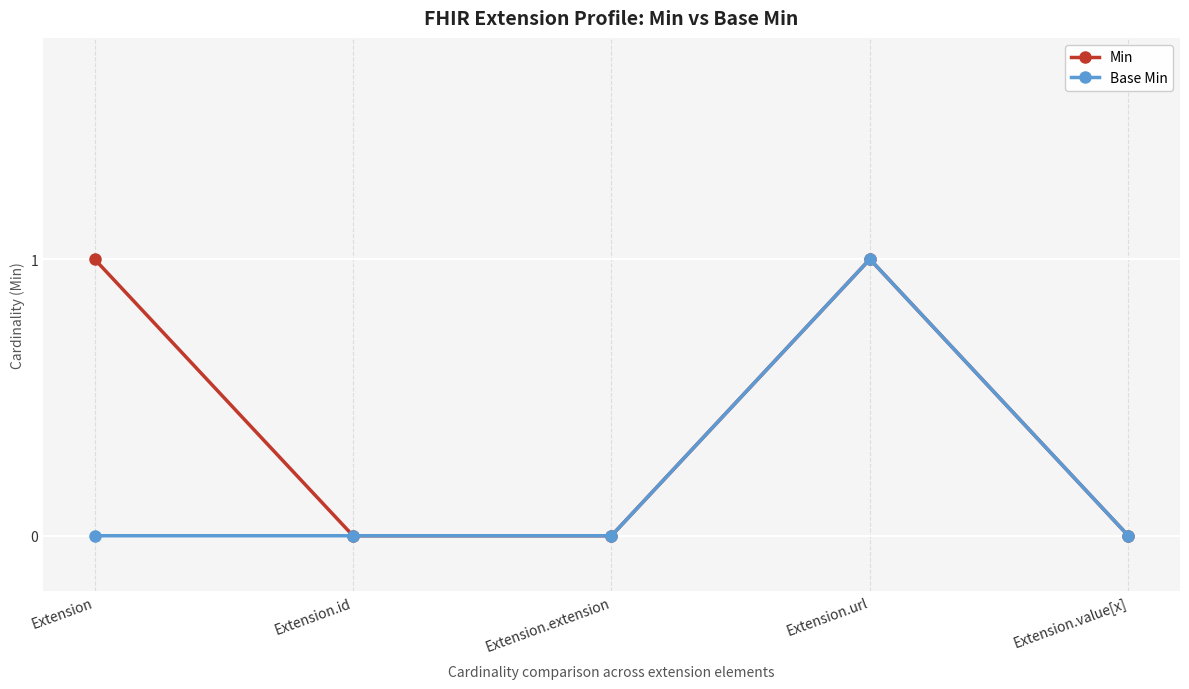

At which category is the sum across all series the highest?

Extension.url